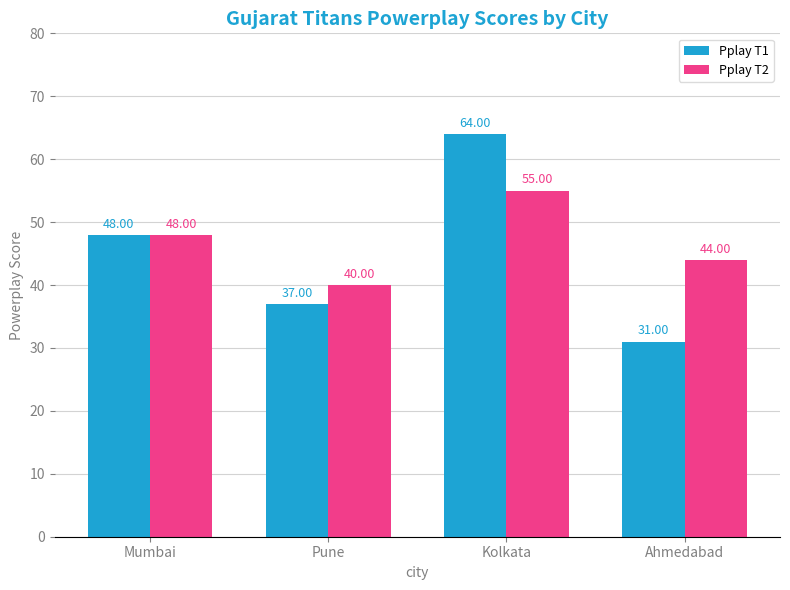

The value of Pplay T1 at Ahmedabad is 31. True or false?

True